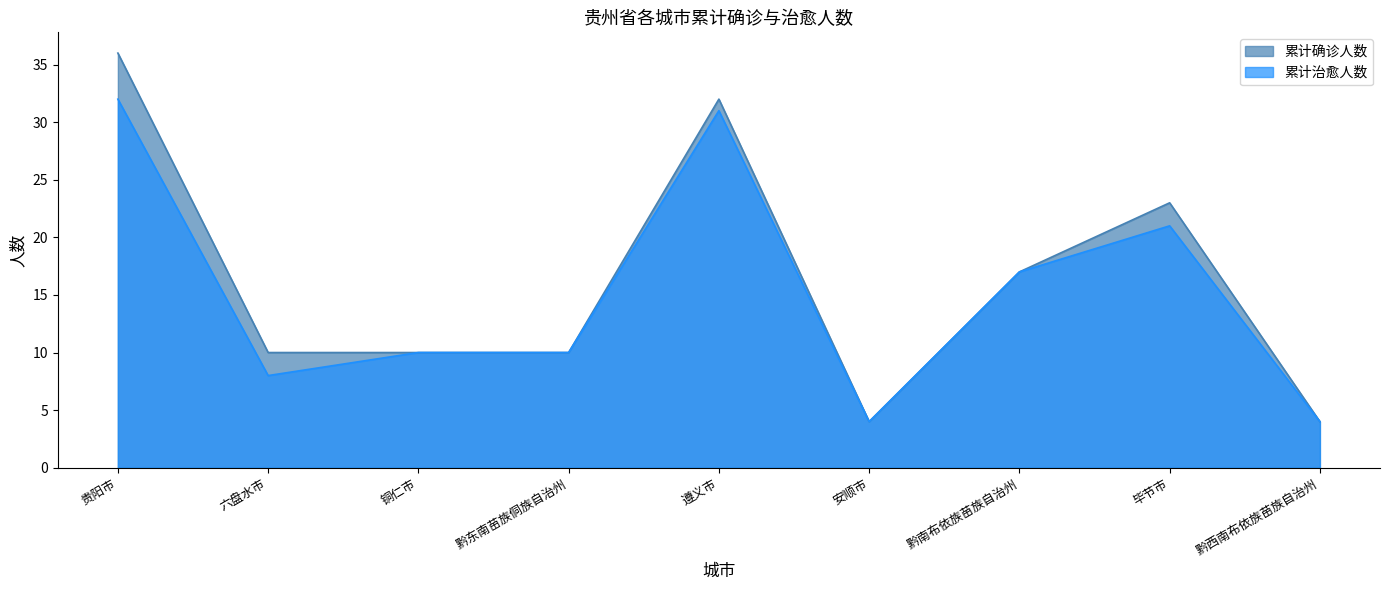

Rank the series by their maximum value, from highest to lowest.

累计确诊人数, 累计治愈人数